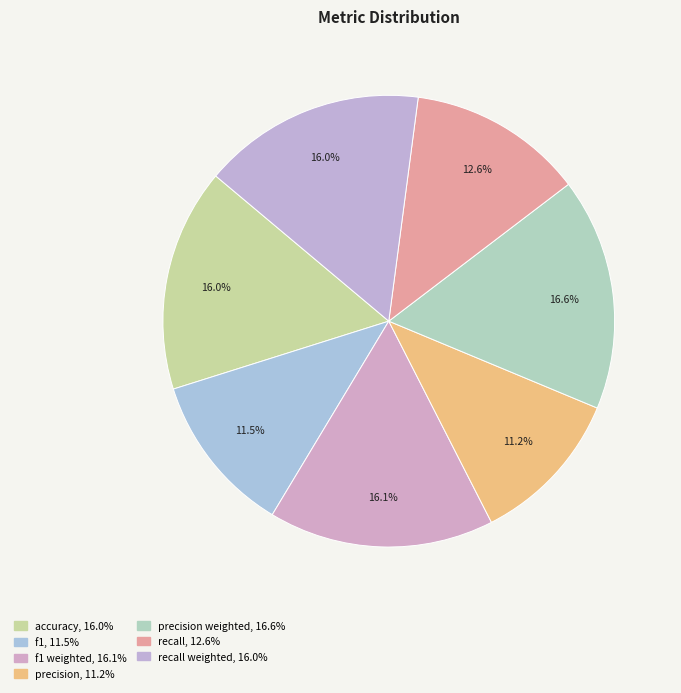

How many slices are in this pie chart?

7